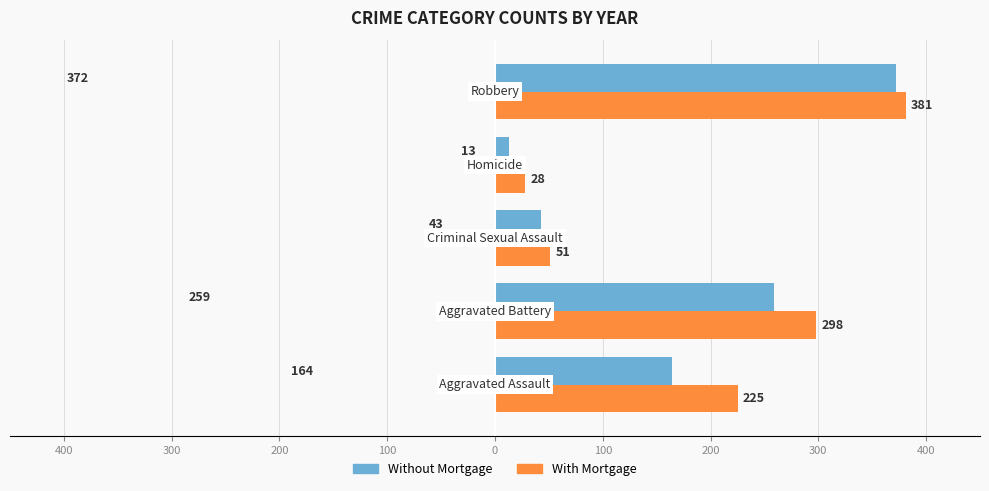

What is the value of the With Mortgage bar at the 1st from the left?

225